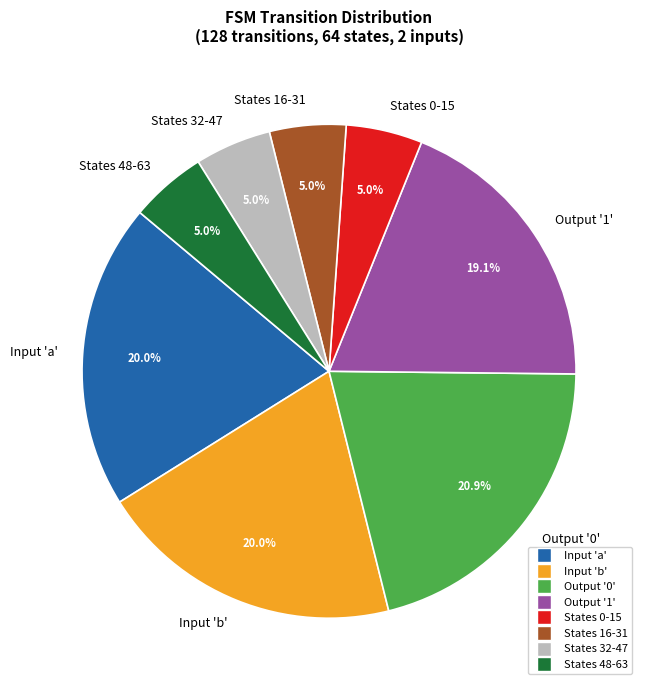

What portion of the pie excludes States 48-63?

95.0%